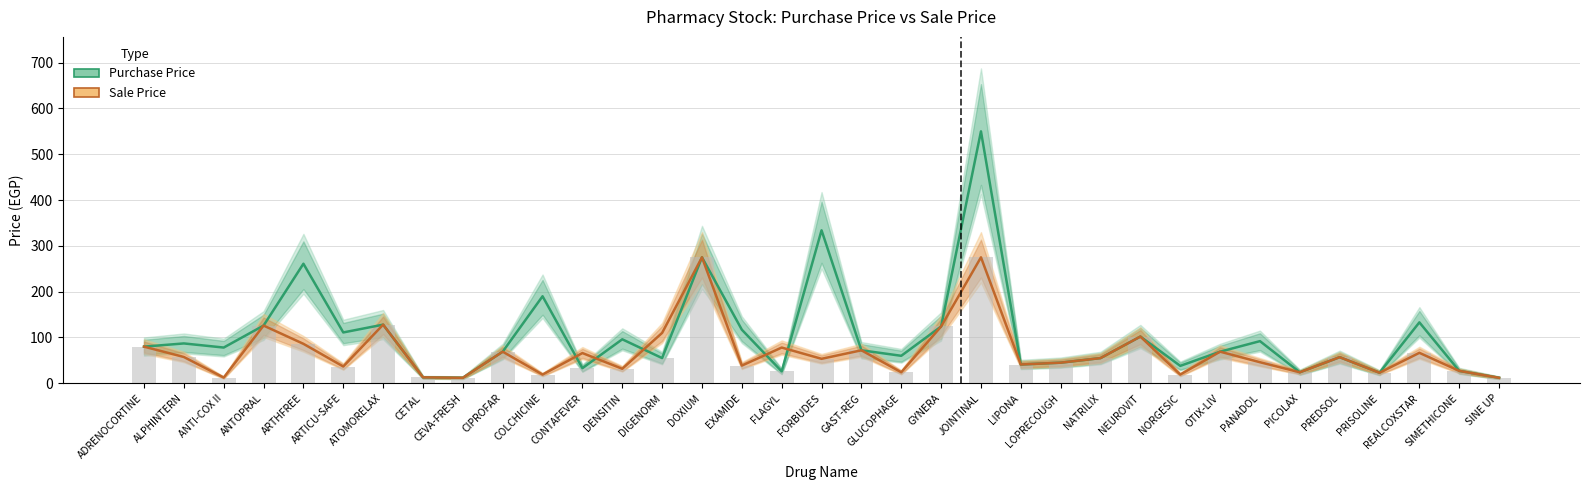

Are the bars horizontal?

No